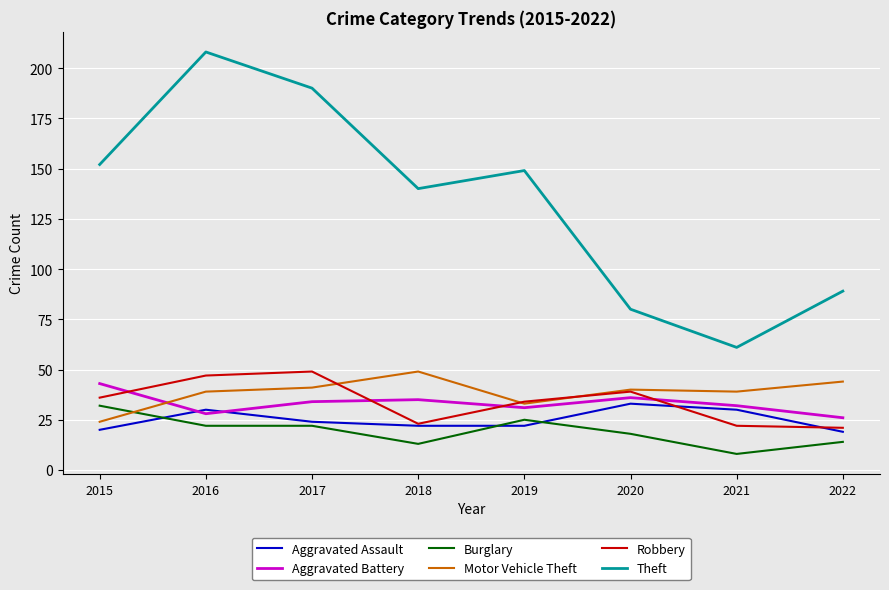

The value of Robbery at 2020 is 69. True or false?

False